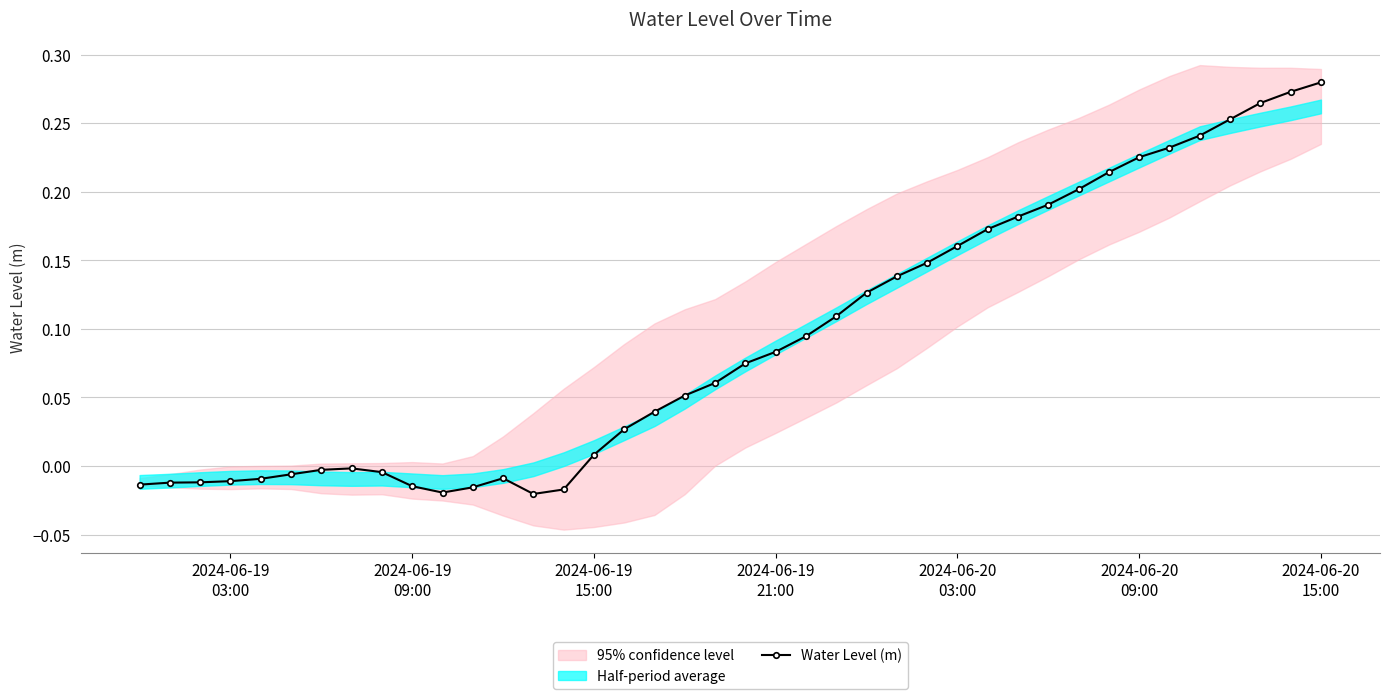

Reading left to right, transcribe all the data shown in this chart.

-0.0	-0.0	-0.0	-0.0	-0.0	-0.0	-0.0	-0.0	-0.0	-0.0	-0.0	-0.0	-0.0	-0.0	-0.0	0.0	0.0	0.0	0.1	0.1	0.1	0.1	0.1	0.1	0.1	0.1	0.1	0.2	0.2	0.2	0.2	0.2	0.2	0.2	0.2	0.2	0.3	0.3	0.3	0.3